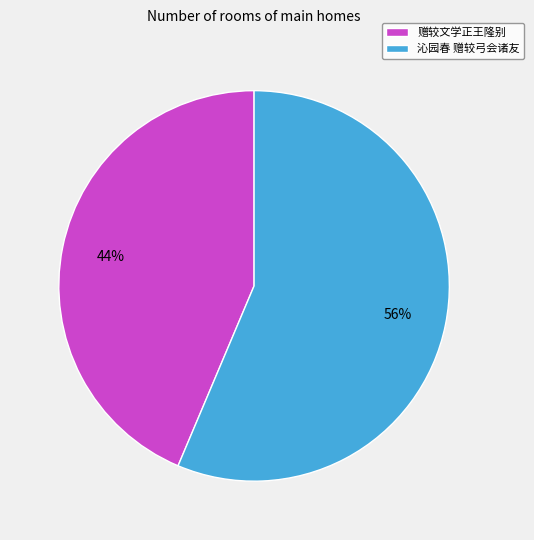

Do 沁园春 赠较弓会诸友 and 赠较文学正王隆别 together represent more than half of the pie?

Yes